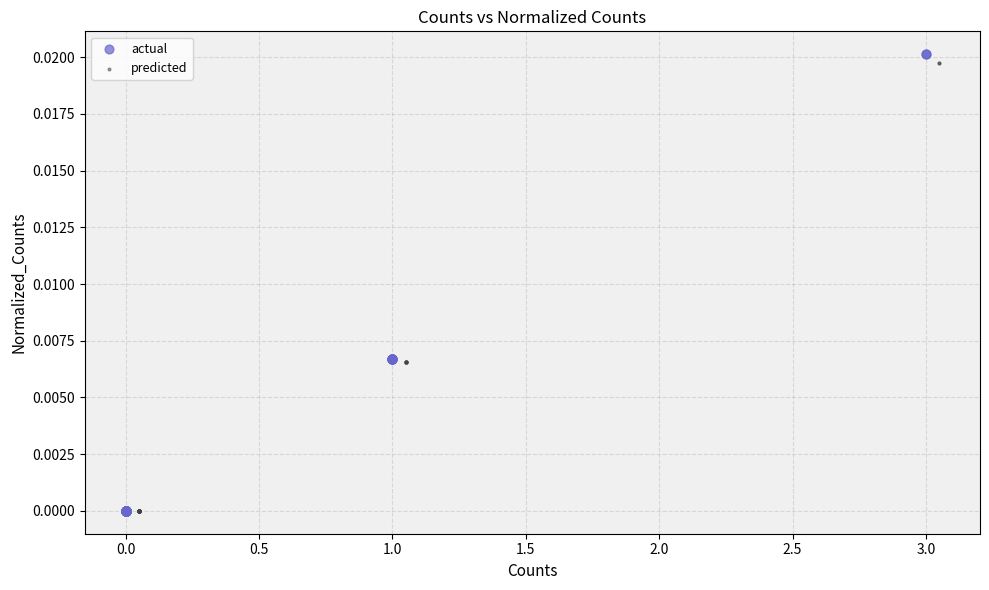

Which series has the widest spread of Y values?

actual